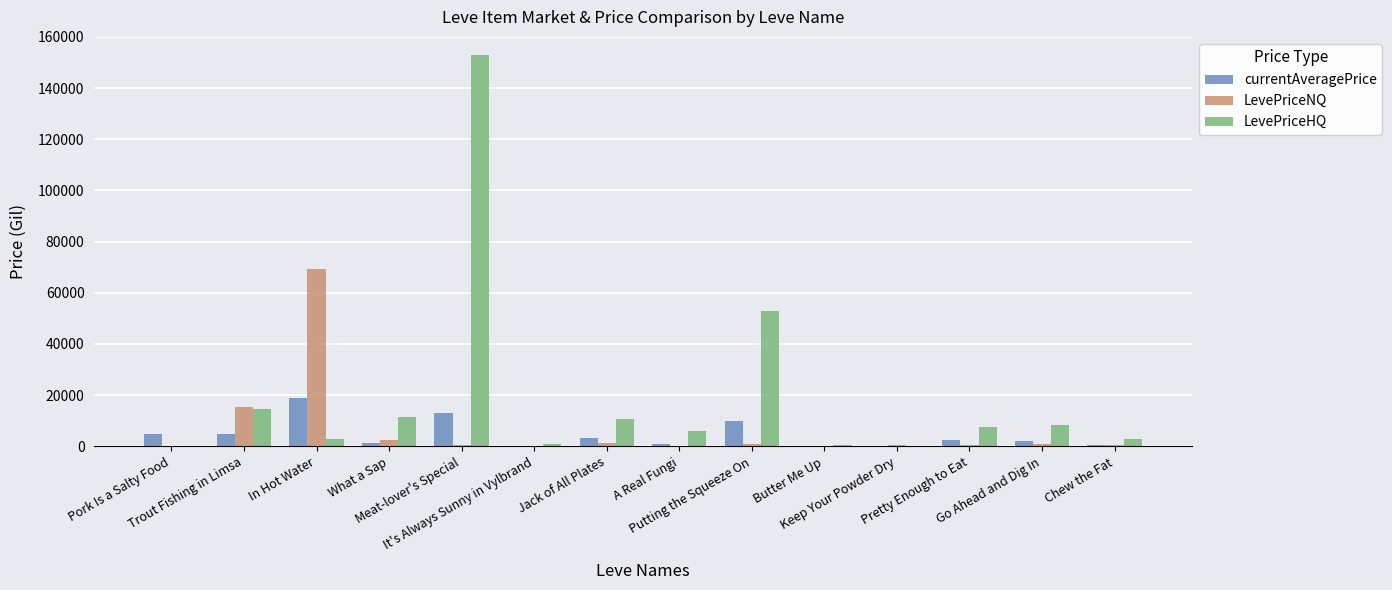

At which category is the sum across all series the highest?

Meat-lover's Special